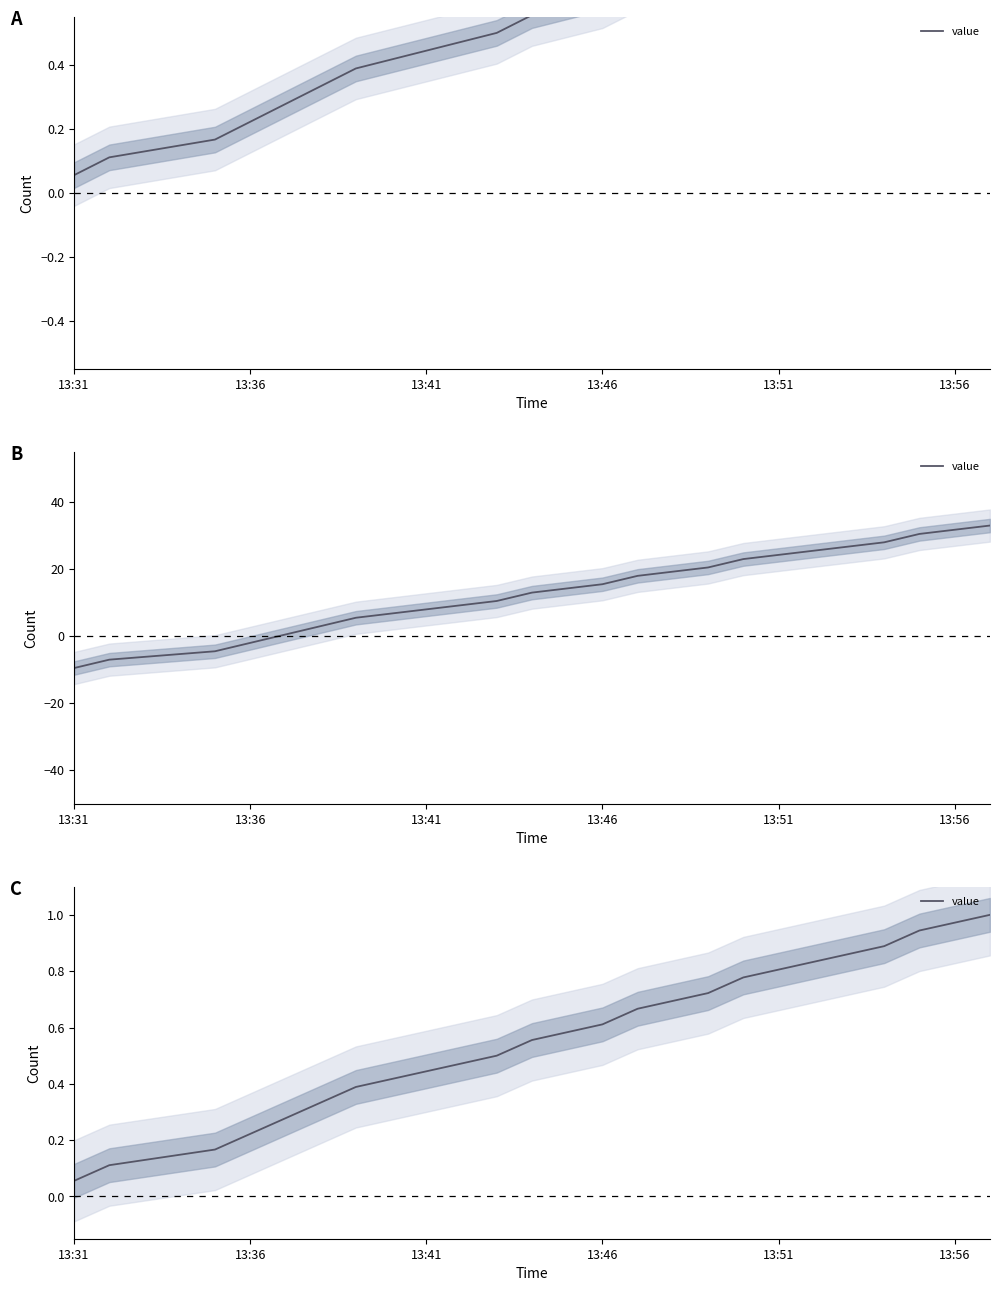

How many lines are shown in the chart?

1